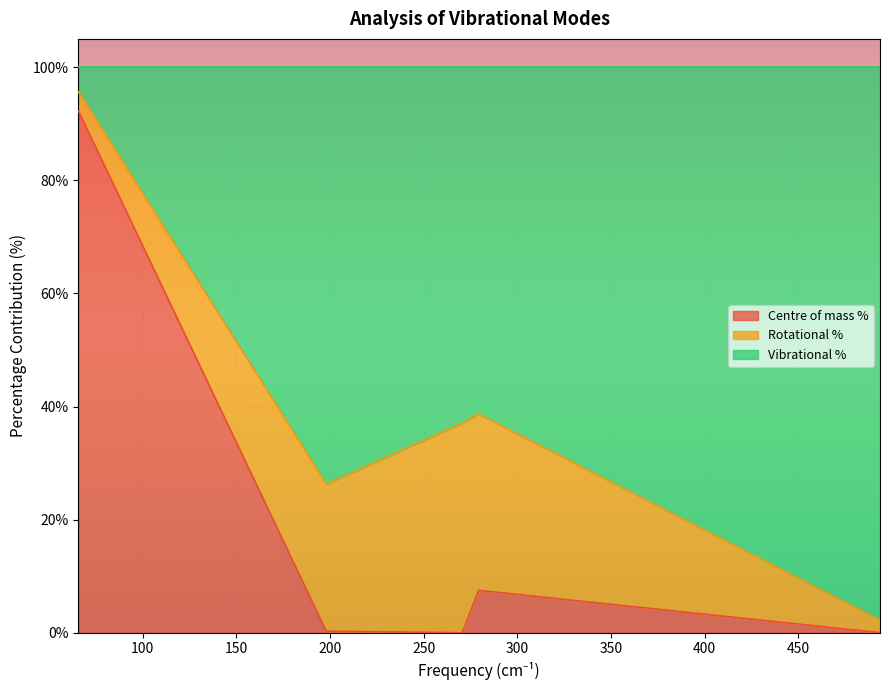

True or false: Centre of mass % and Vibrational % cross at least once.

False